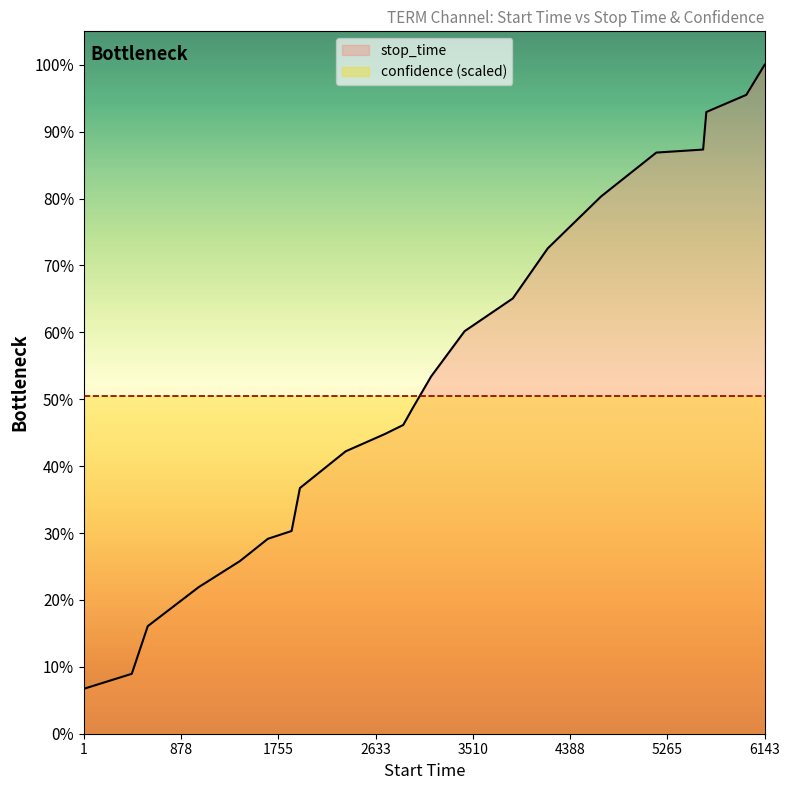

True or false: the data has more than 0 interior local peaks.

False